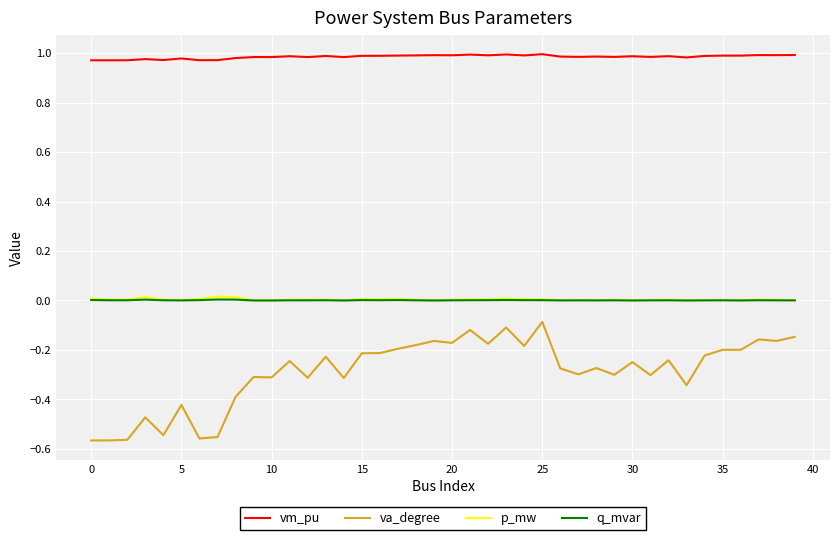

True or false: va_degree and q_mvar intersect in this chart.

False